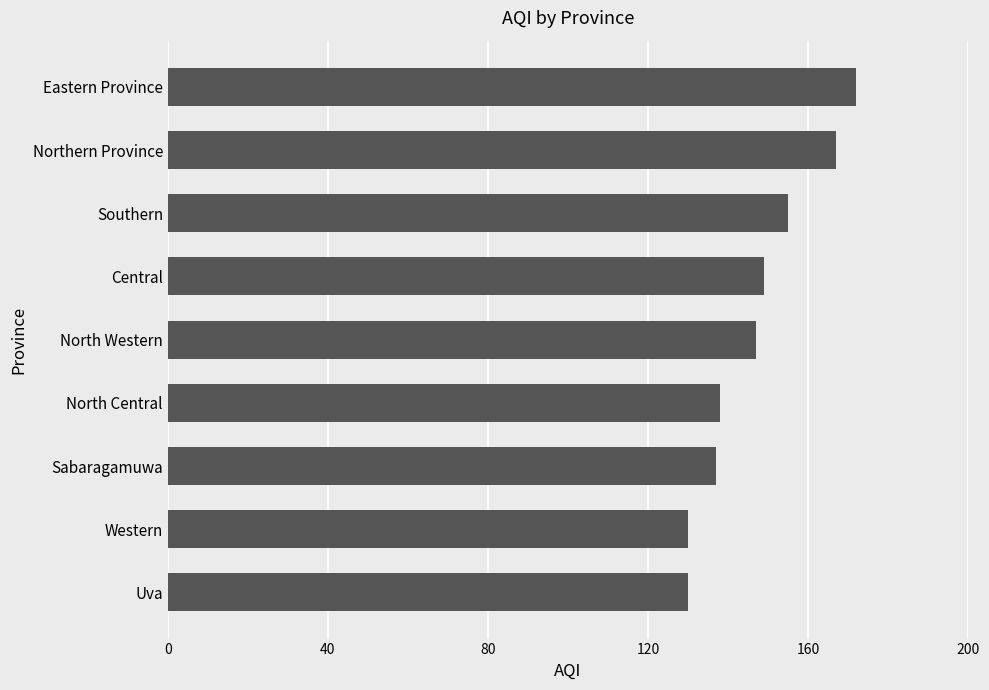

Does the chart contain any negative values?

No